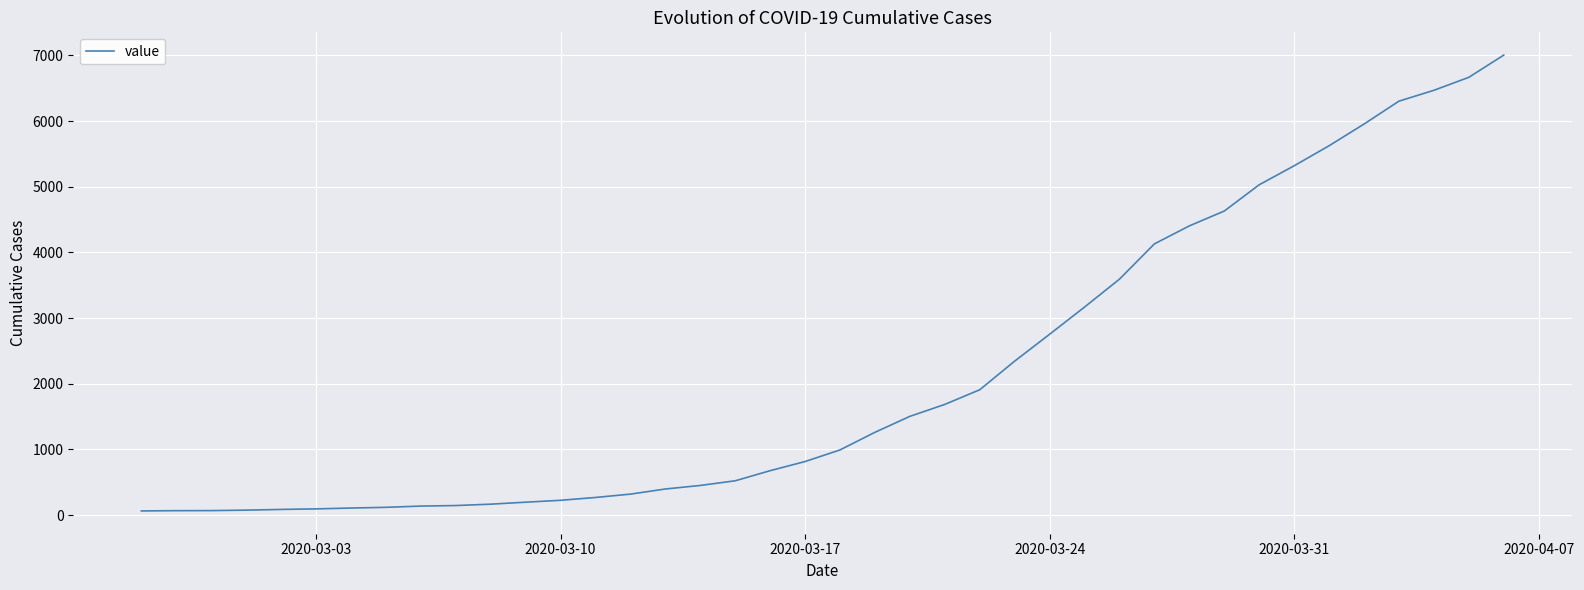

What is the maximum value shown in the chart?

7004